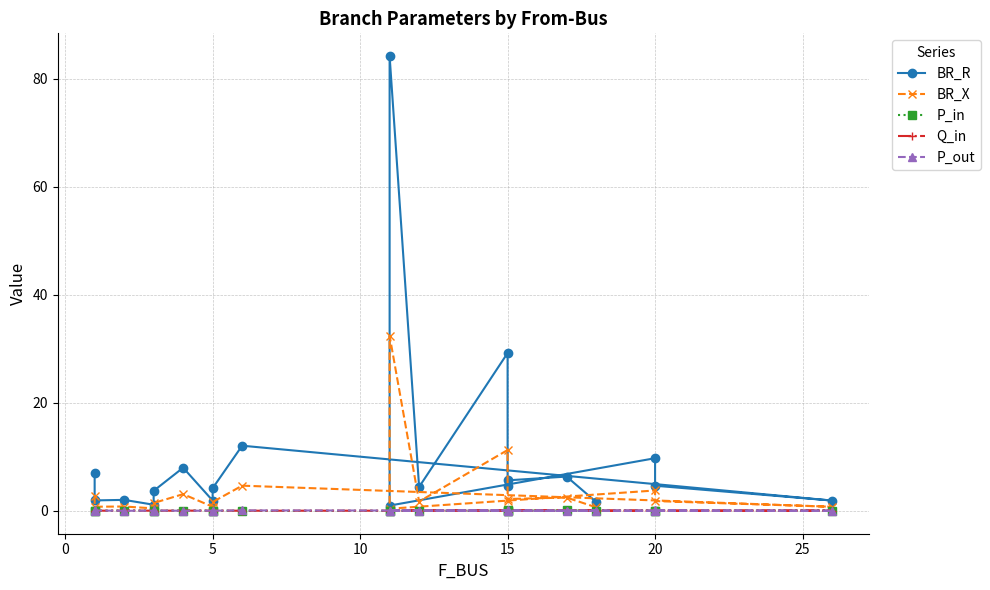

Count the number of data series in this chart.

5